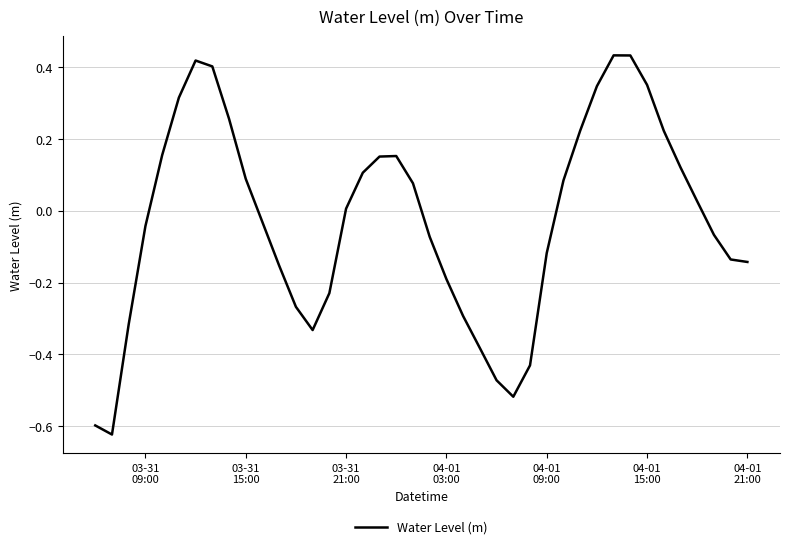

What is the difference between the maximum and minimum values?

1.1